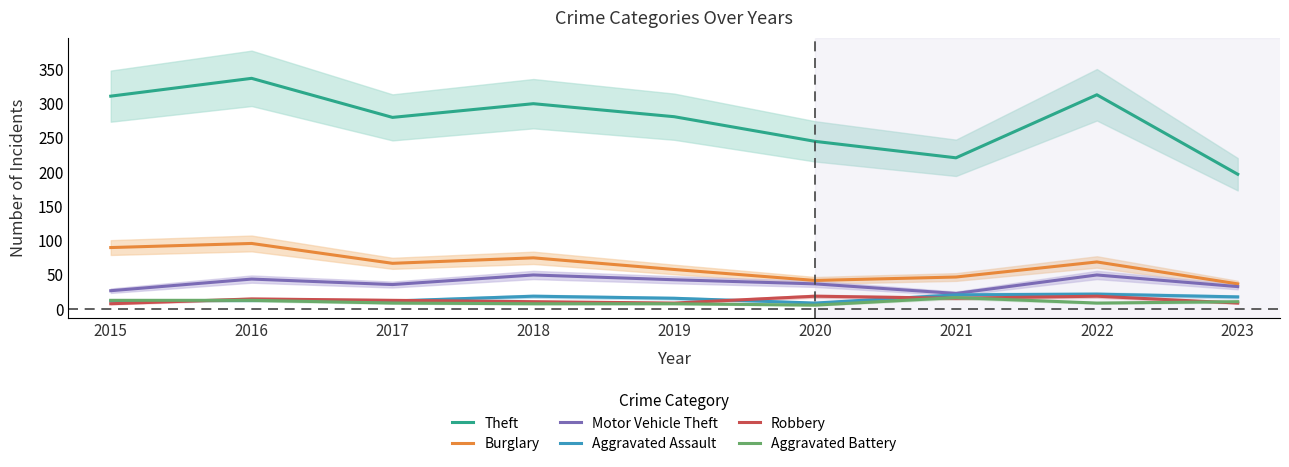

How many lines are shown in the chart?

6